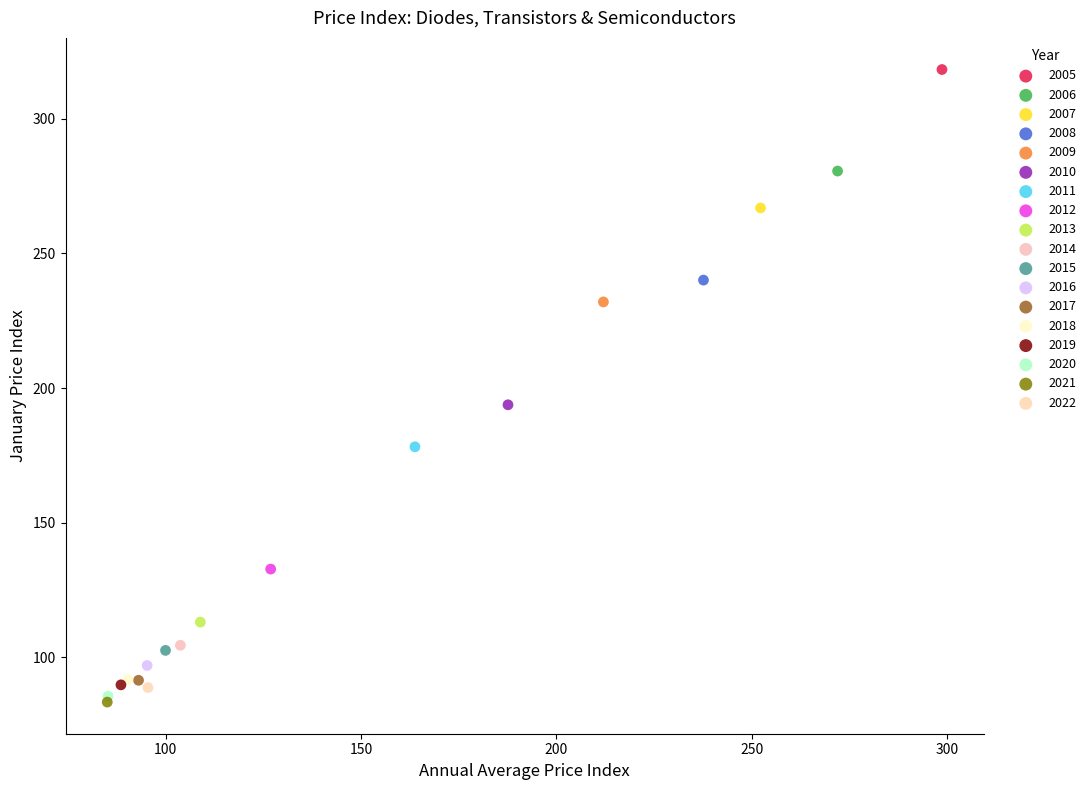

What are all the series names shown in the legend?

2005, 2006, 2007, 2008, 2009, 2010, 2011, 2012, 2013, 2014, 2015, 2016, 2017, 2018, 2019, 2020, 2021, 2022